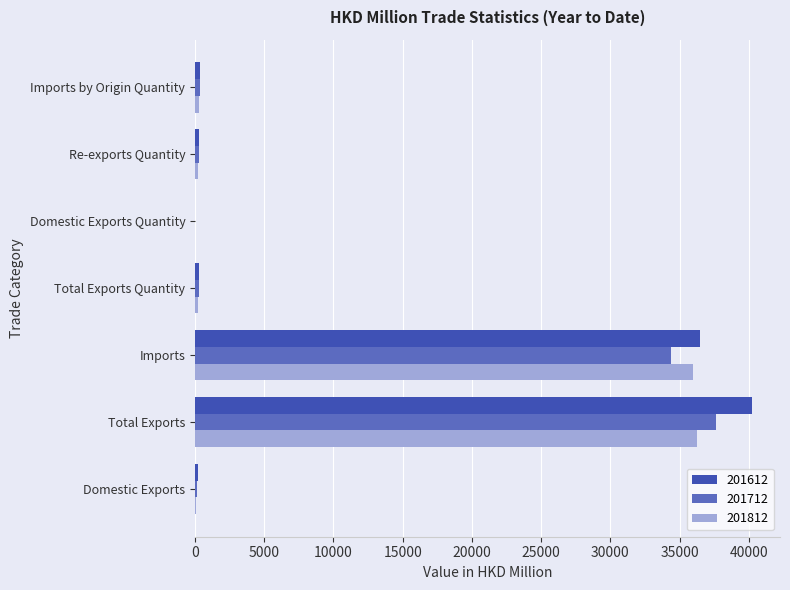

The 201712 series shows 110.6 at Domestic Exports. True or false?

True